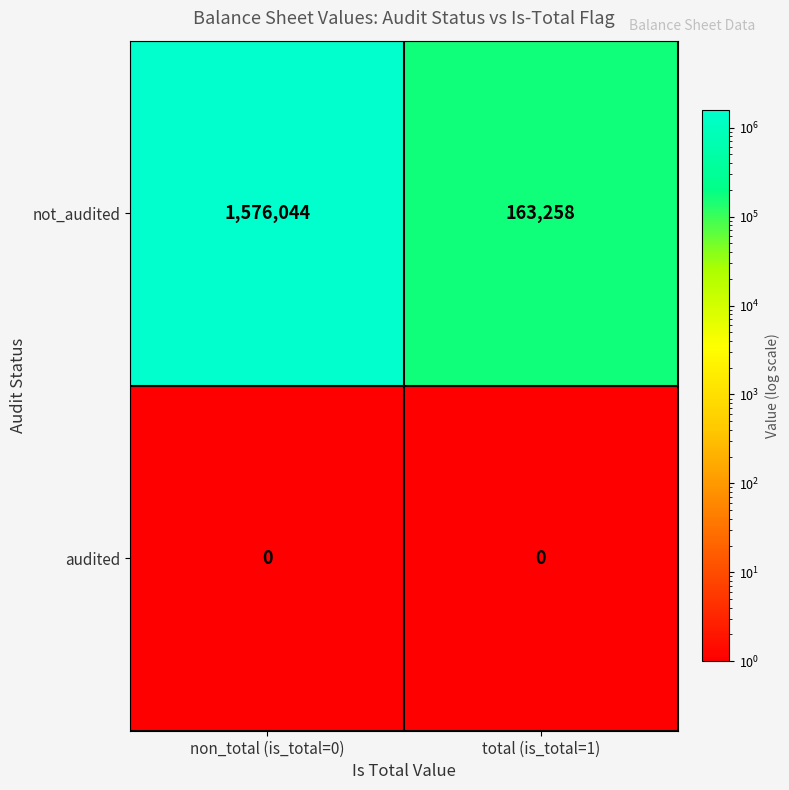

Reading left to right, transcribe all the data shown in this chart.

not_audited: non_total (is_total=0)=1576044	total (is_total=1)=163258
audited: non_total (is_total=0)=0	total (is_total=1)=0